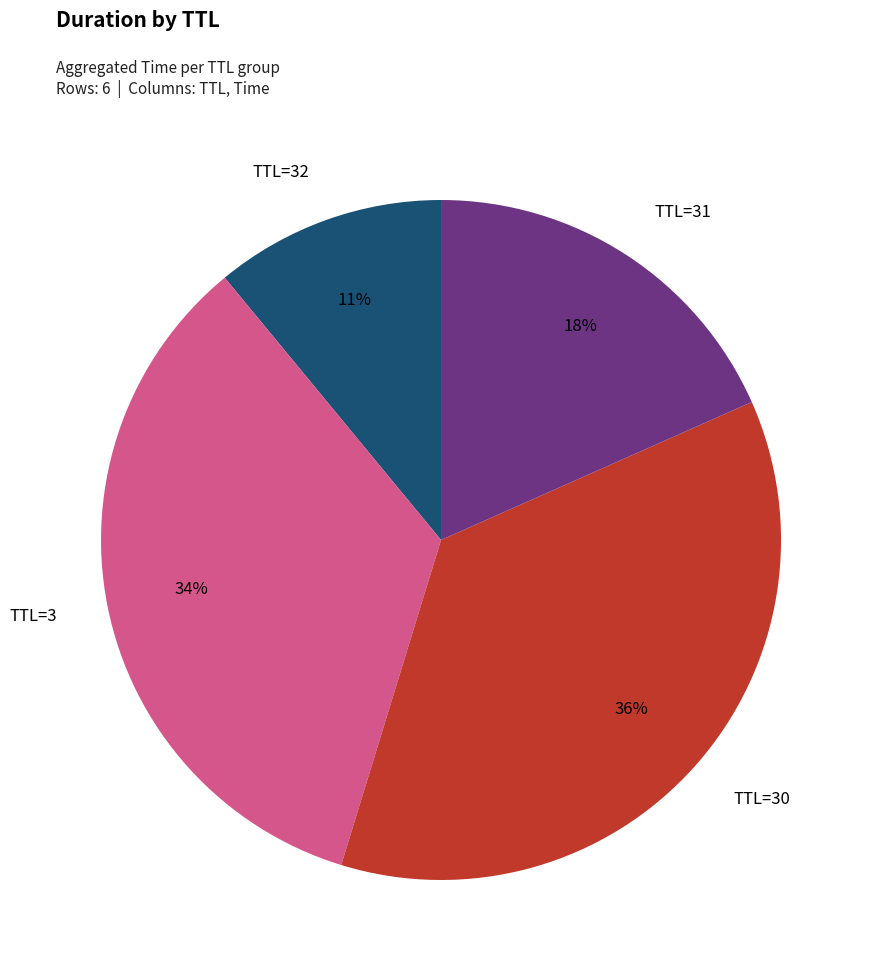

To the nearest percent, what is the average slice percentage?

25%